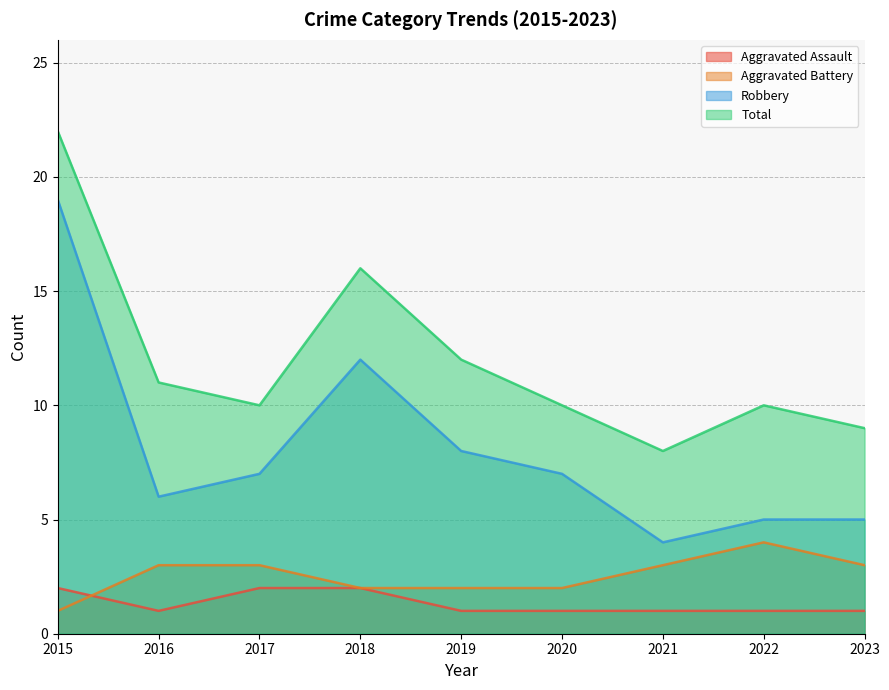

At which category does the chart reach its minimum across all series?

2016